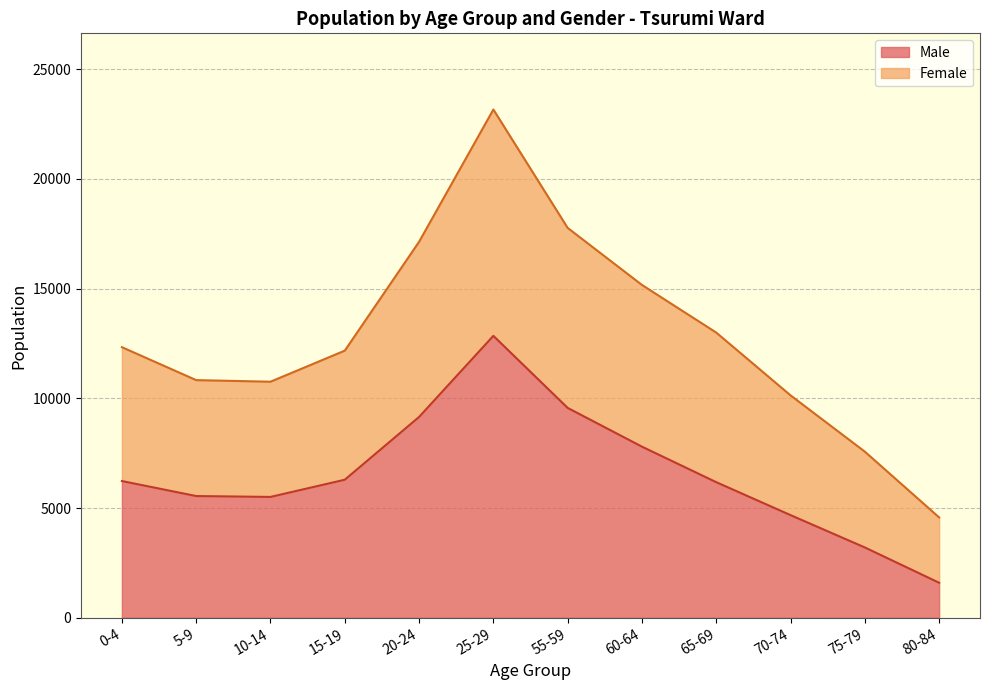

What are all the series names shown in the legend?

Male, Female